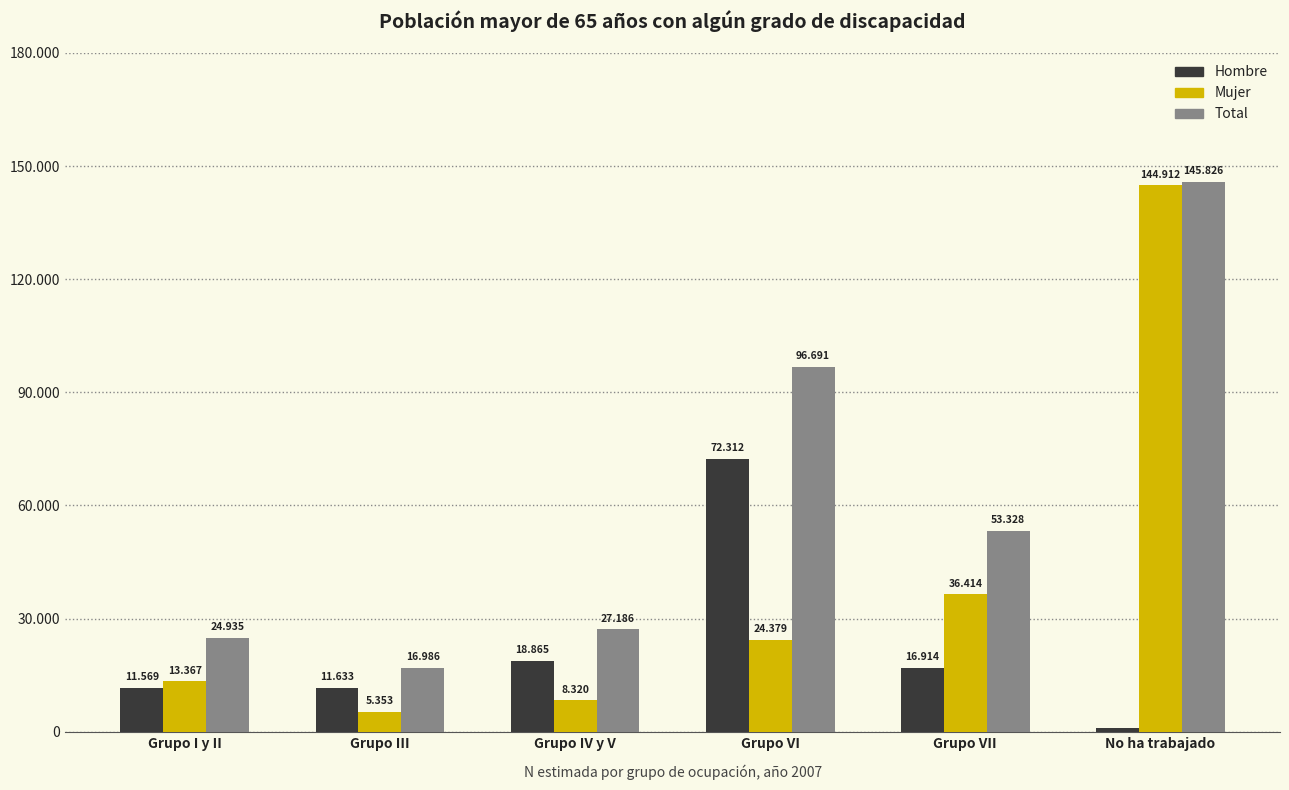

Which series has the largest total across all categories?

Total